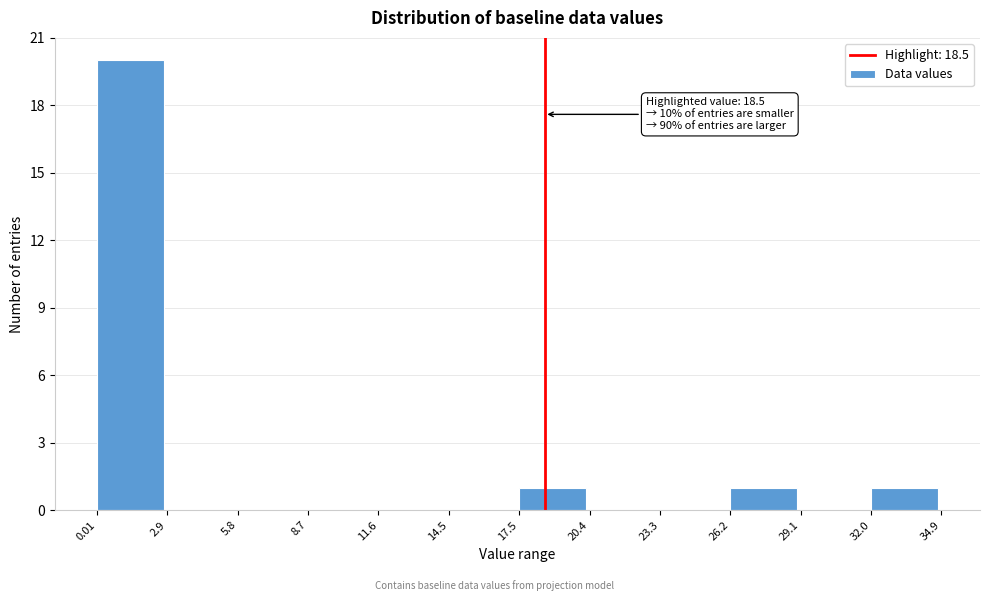

Which range on the x-axis has the tallest bar?

0.01 to 2.9